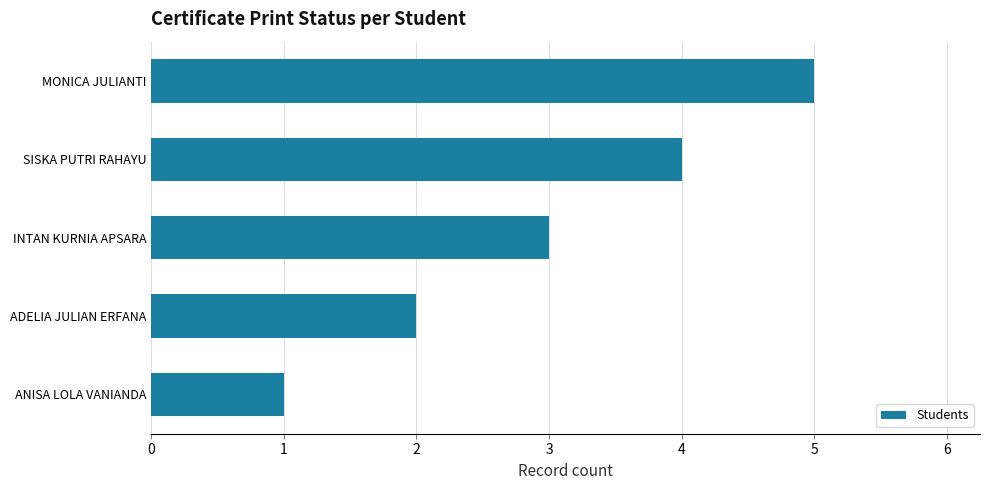

The value at MONICA JULIANTI is 5. True or false?

True